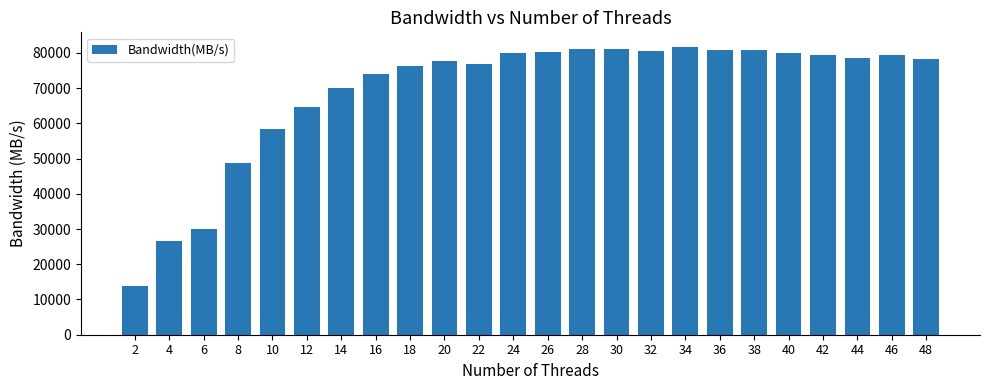

What is the approximate value at 12?

64753.9